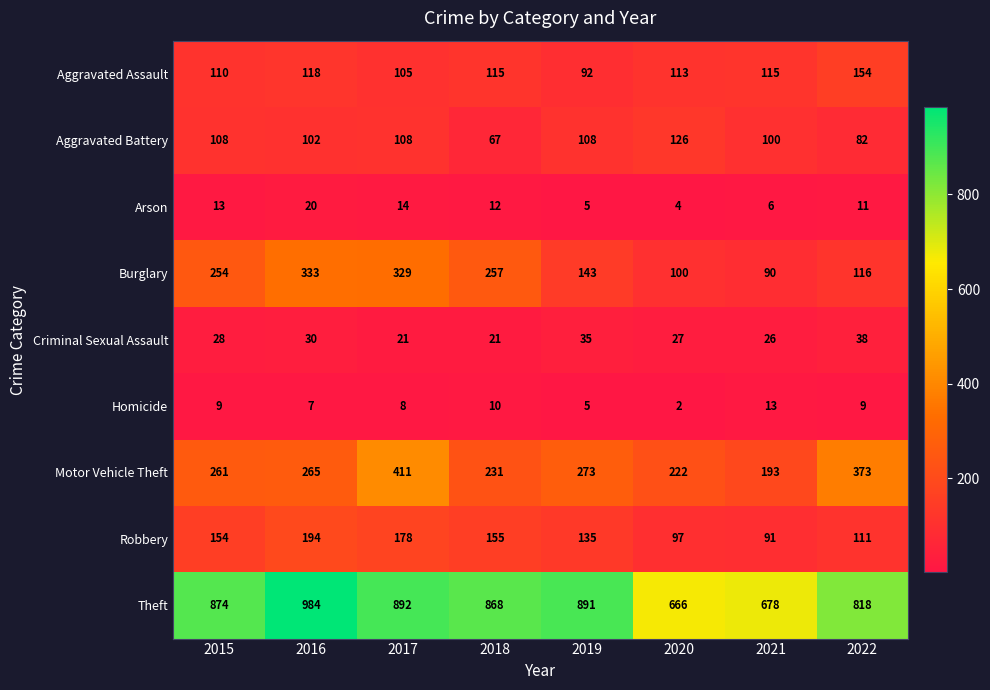

What is the difference between the maximum and minimum values in the Theft series?

318